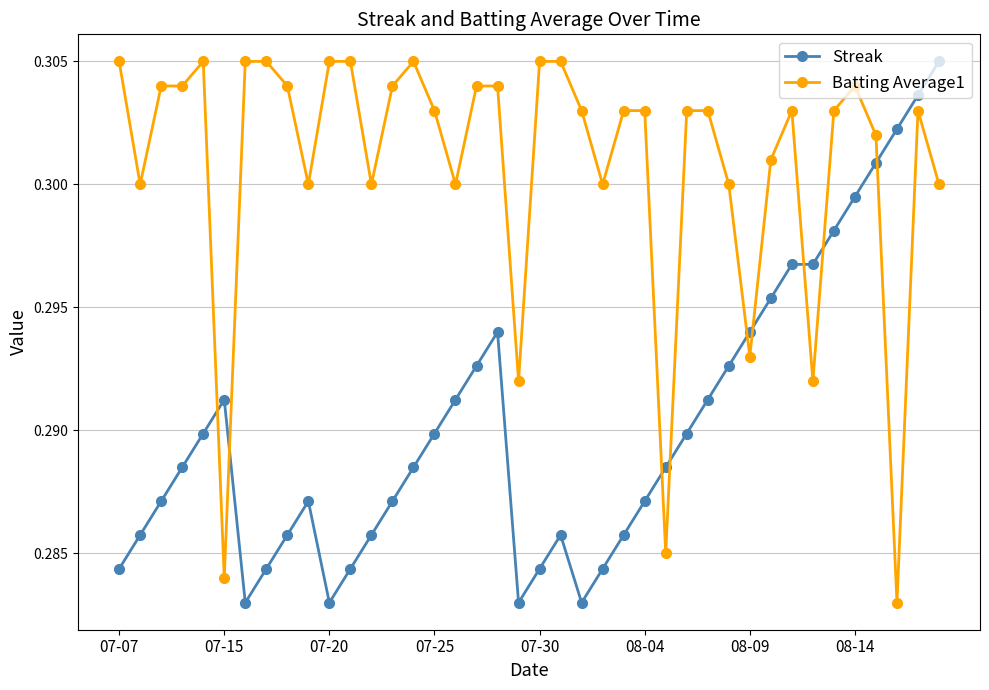

True or false: Streak has more than 0 points higher than both neighbors.

True